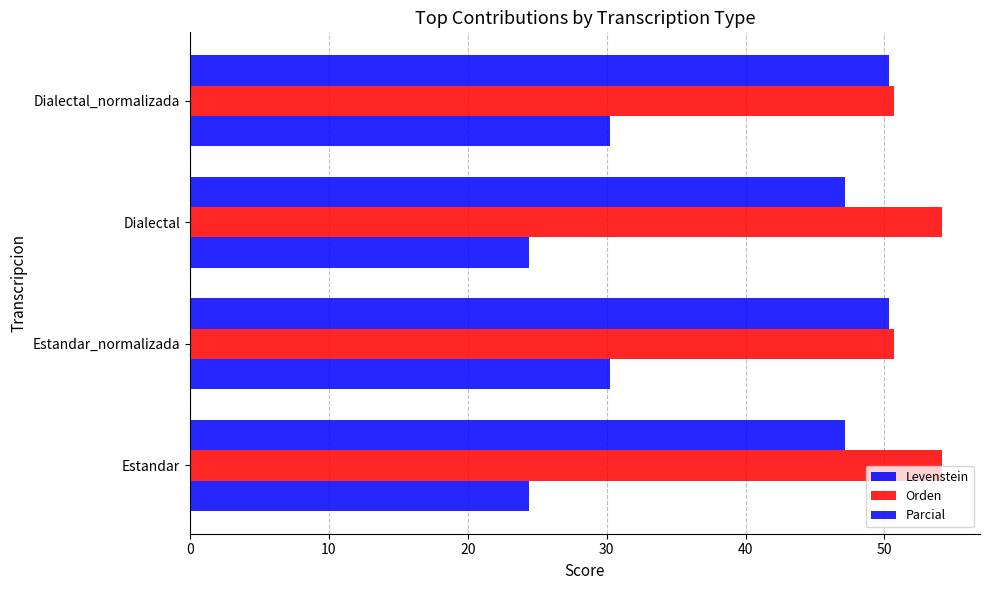

What is the sum of all Levenstein values?

109.3